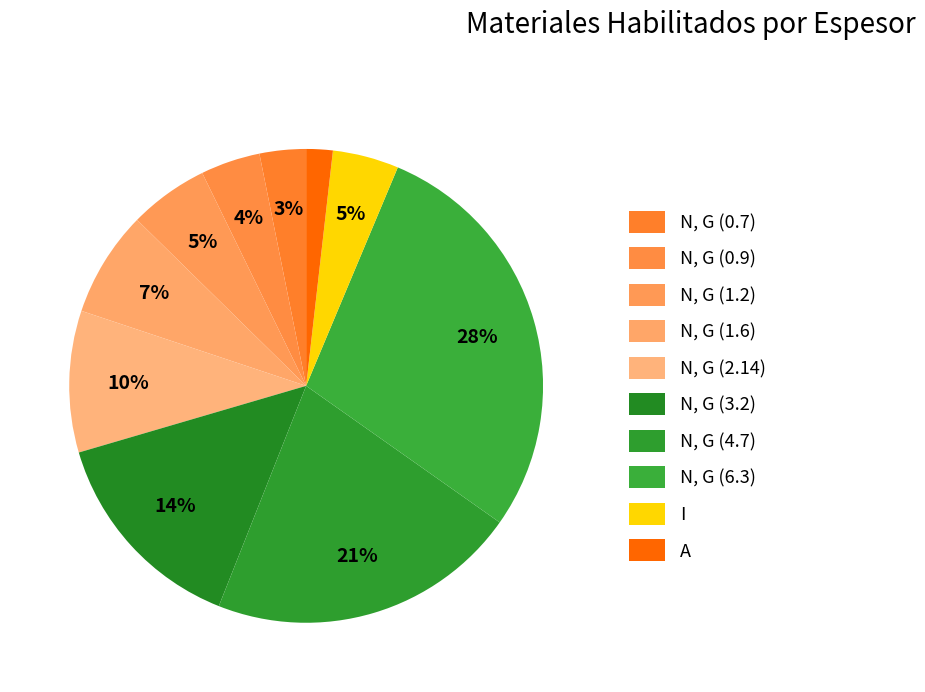

What is the smallest slice in the pie chart?

A